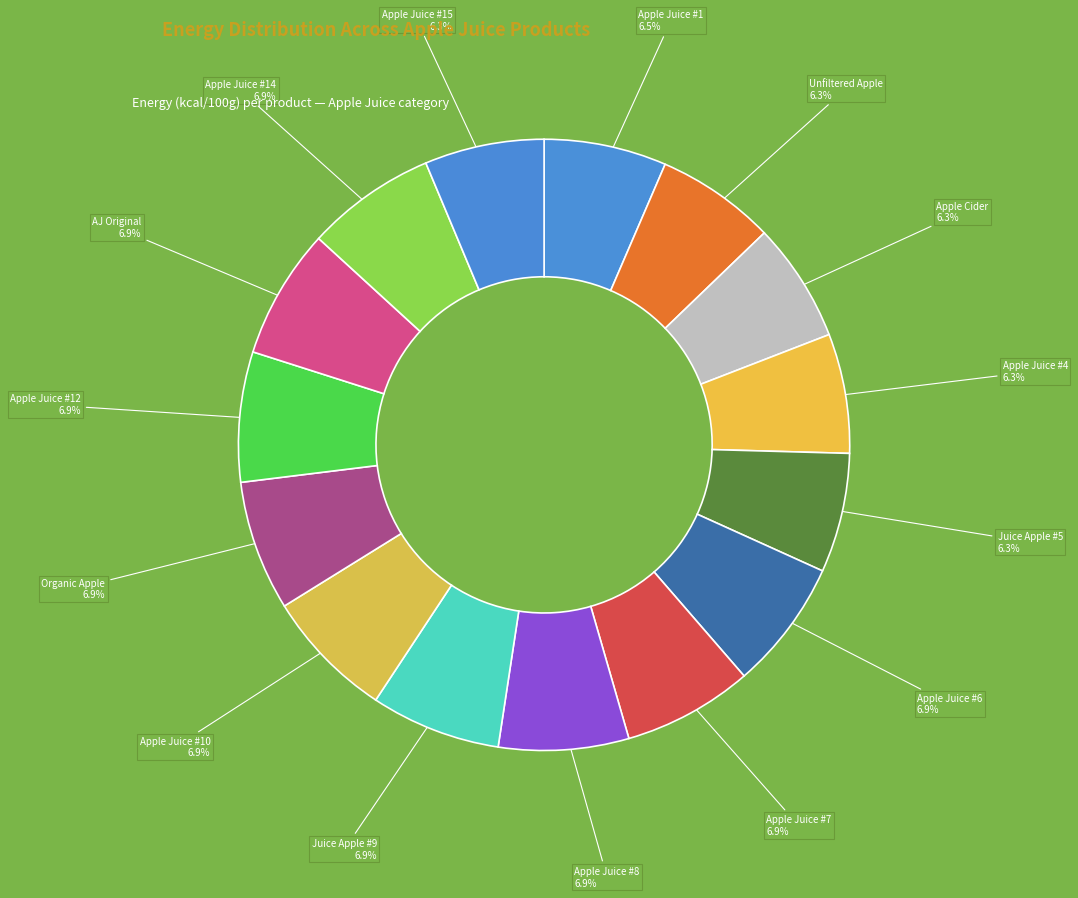

Combined, what portion of the pie is Apple Juice #10 and Unfiltered Apple?

13.2%